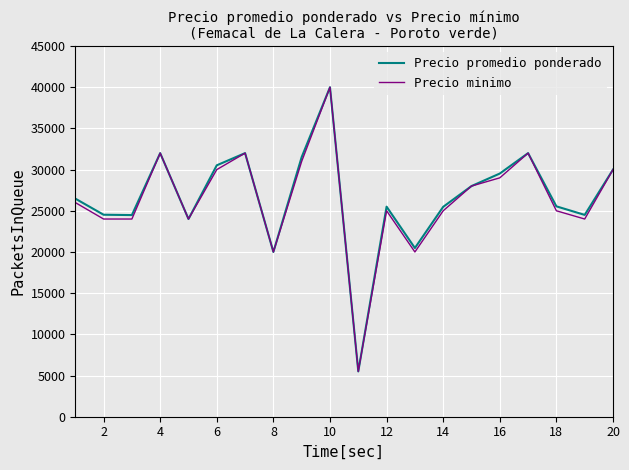

What is the smallest value displayed?

5500